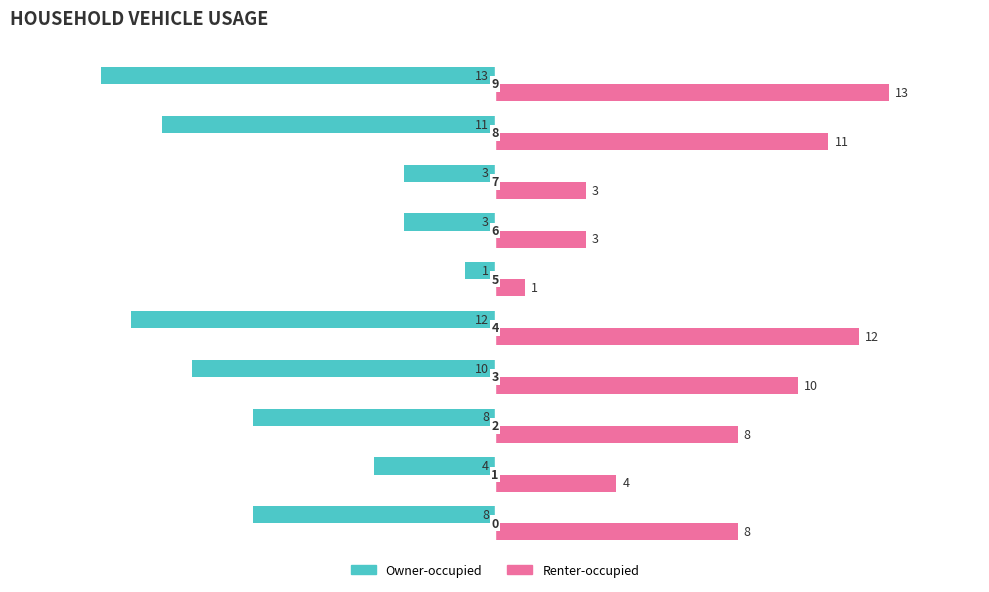

What are all the series names shown in the legend?

Owner-occupied, Renter-occupied